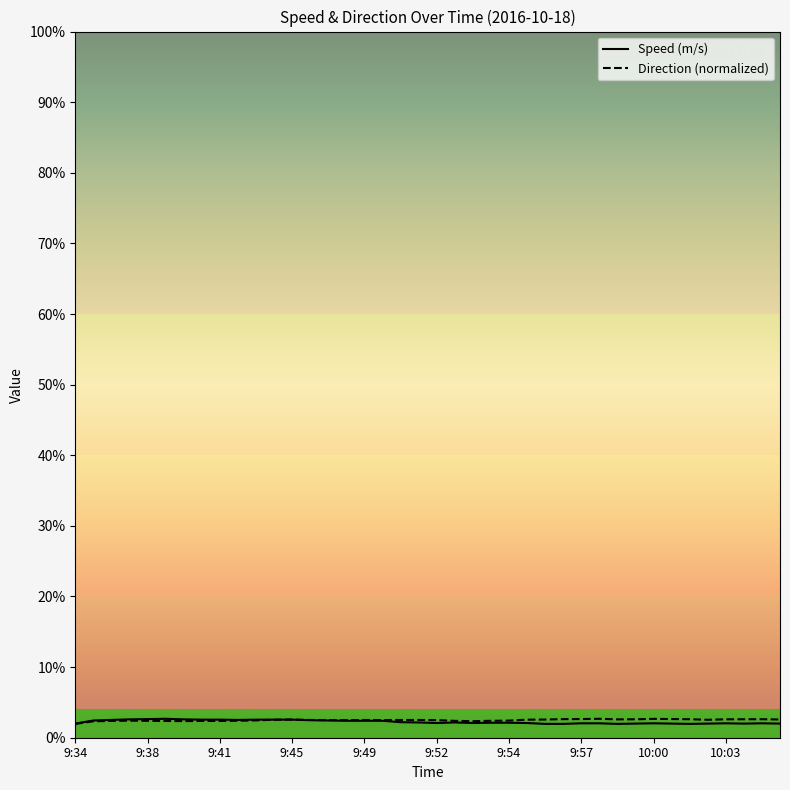

What are all the series names shown in the legend?

Speed (m/s), Direction (normalized)